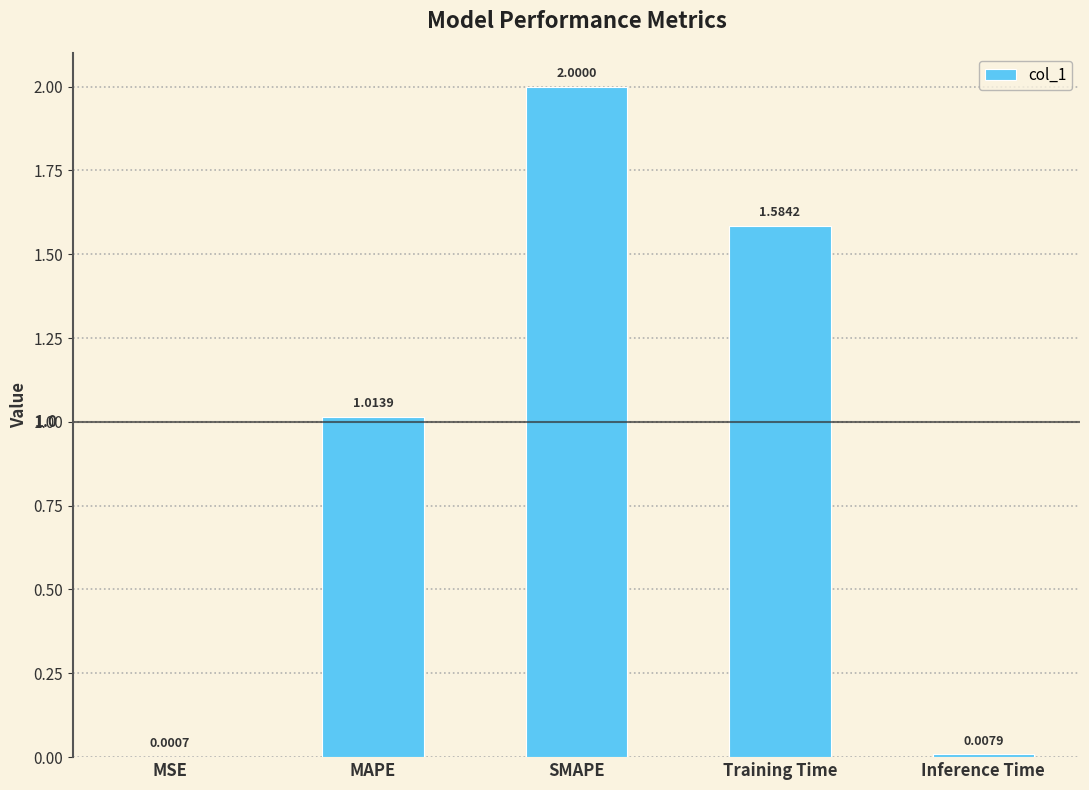

What is the sum of the values at SMAPE and MAPE?

3.0